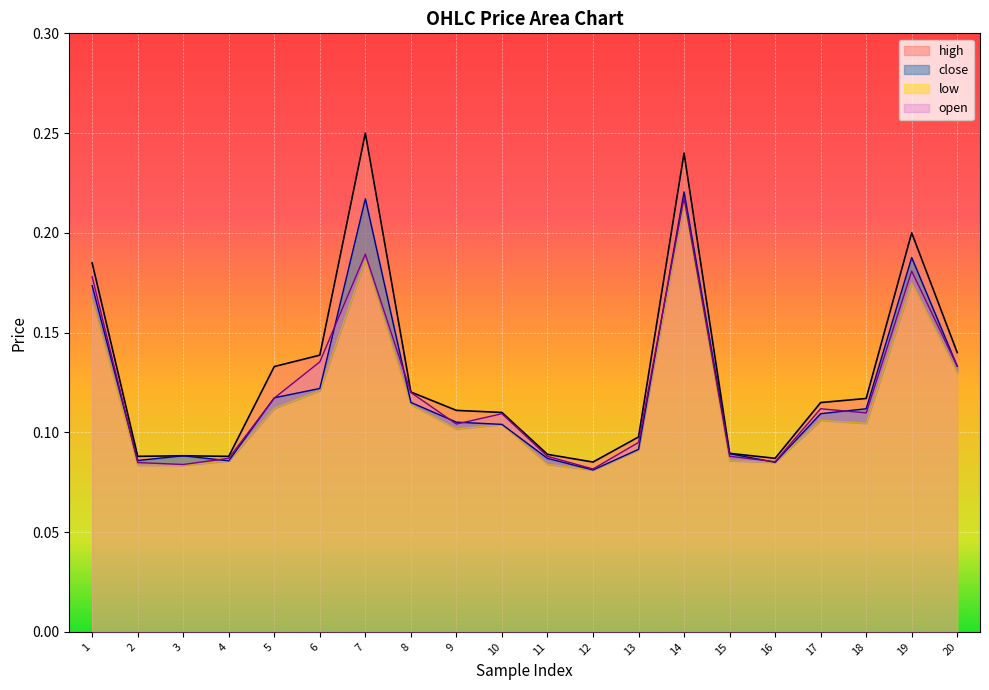

True or false: open and low intersect in this chart.

False